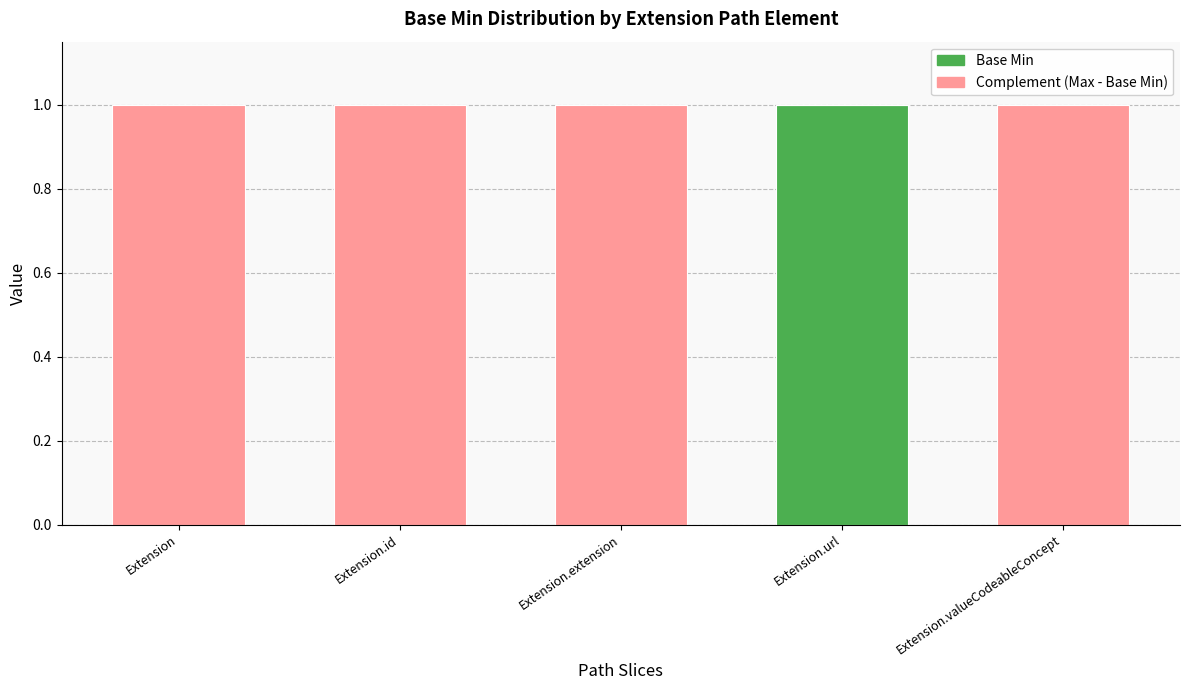

Reading right to left, transcribe the values for Base Min.

Extension.valueCodeableConcept=0	Extension.url=1	Extension.extension=0	Extension.id=0	Extension=0